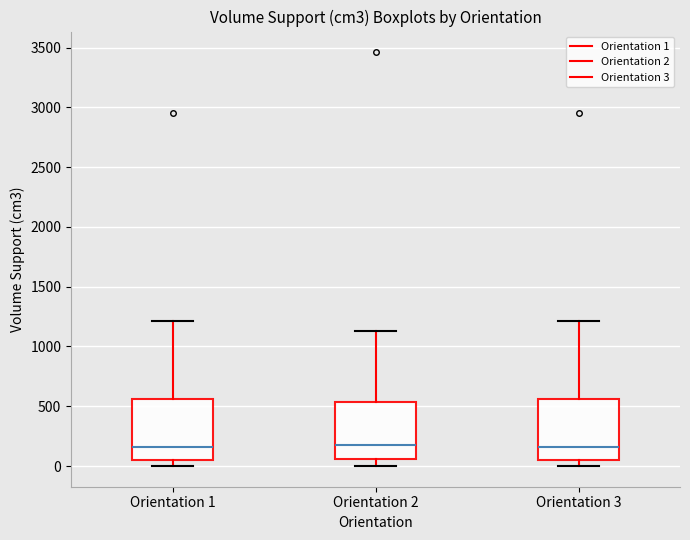

Reading left to right, transcribe this box plot: for each box, give where its median line is, the range the box spans, and where its two whiskers end, as read against the y-axis. The values are not printed on the chart, so give them approximately, as read against the axis.

Orientation 1: median 150, box 50 to 550, whiskers 0 to 1200
Orientation 2: median 150, box 50 to 550, whiskers 0 to 1150
Orientation 3: median 150, box 50 to 550, whiskers 0 to 1200